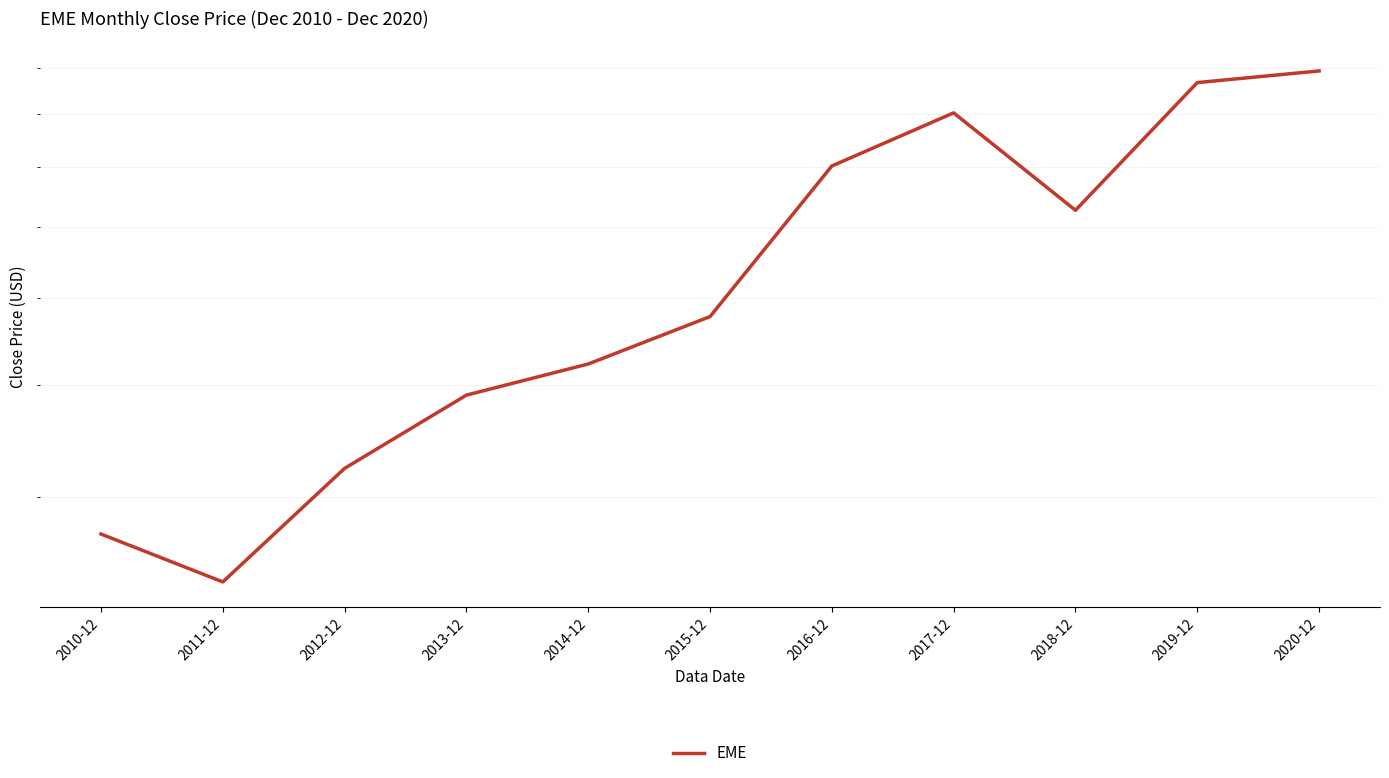

Which has a higher value, 2010-12 or 2011-12?

2010-12